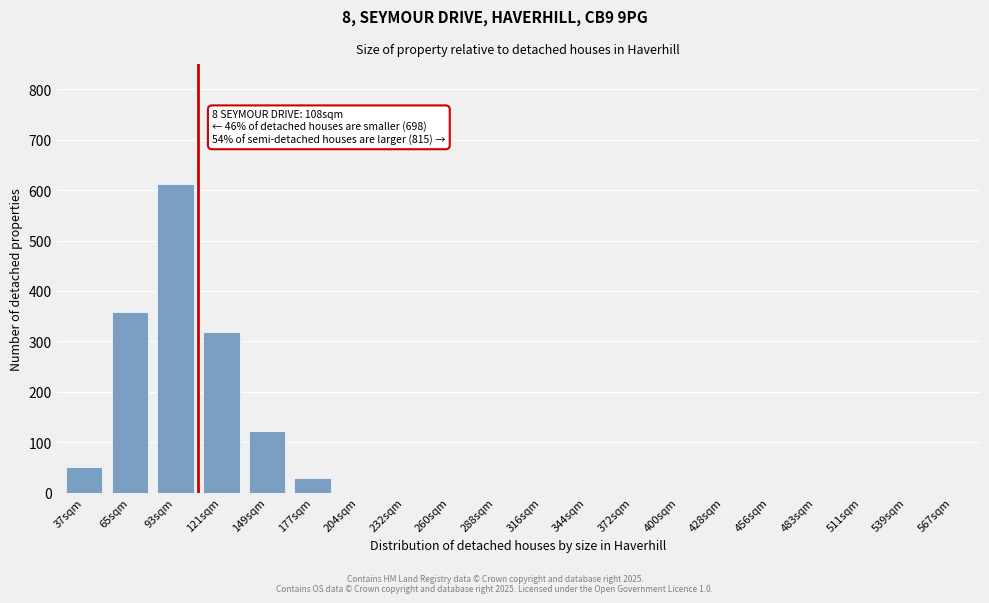

Reading right to left, transcribe all the data shown in this chart.

567sqm=0	539sqm=0	511sqm=0	483sqm=0	456sqm=0	428sqm=0	400sqm=0	372sqm=0	344sqm=0	316sqm=0	288sqm=0	260sqm=0	232sqm=0	204sqm=0	177sqm=28	149sqm=122	121sqm=318	93sqm=612	65sqm=358	37sqm=50